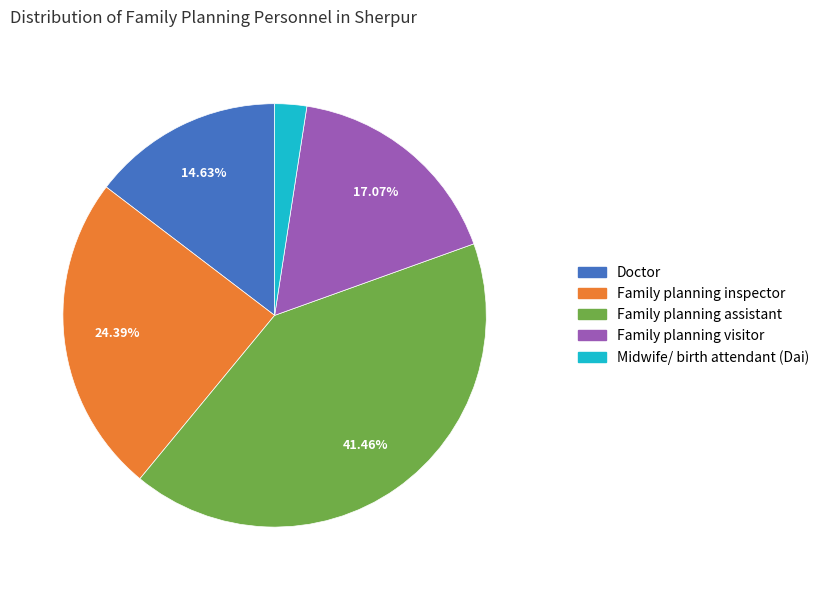

Between Midwife/ birth attendant (Dai) and Family planning inspector, which is larger?

Family planning inspector